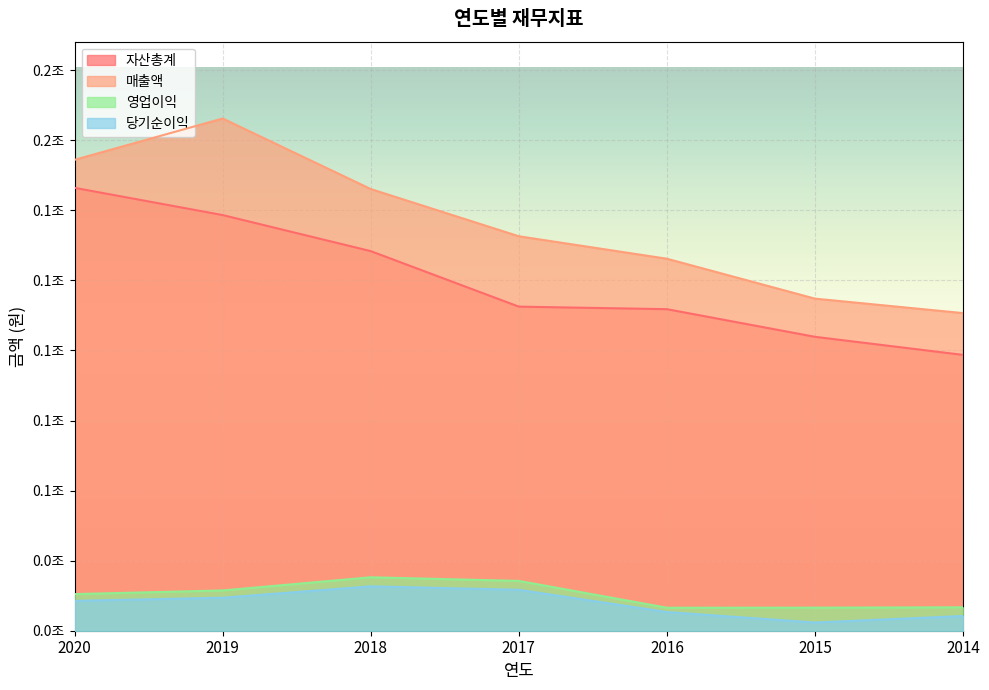

Does the chart display data point markers on the line(s)?

No